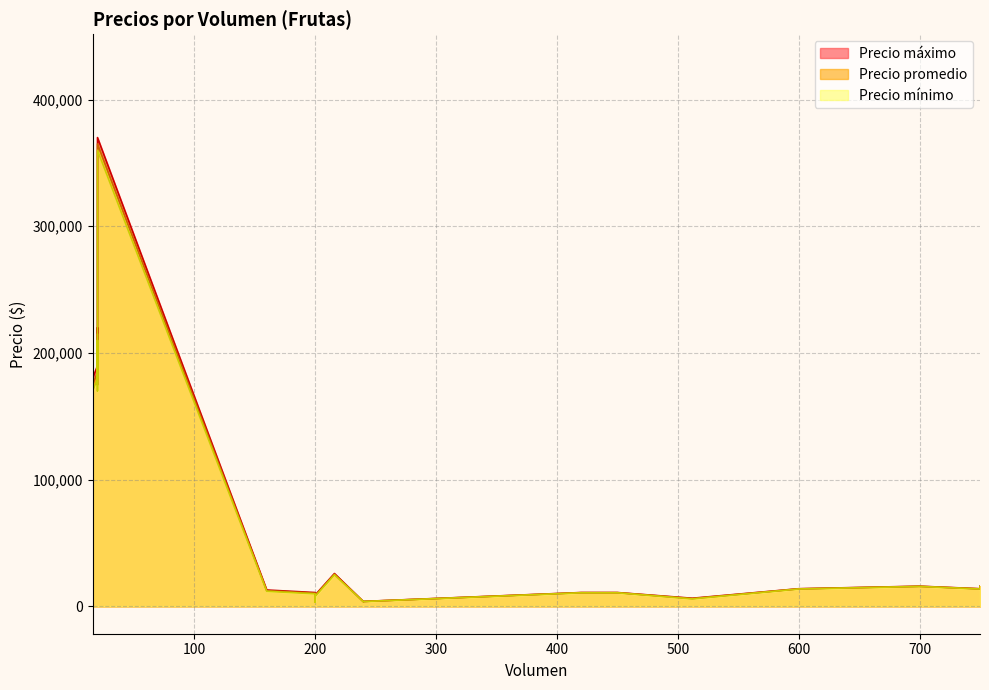

How many values in the Precio mínimo series exceed 25000?

14